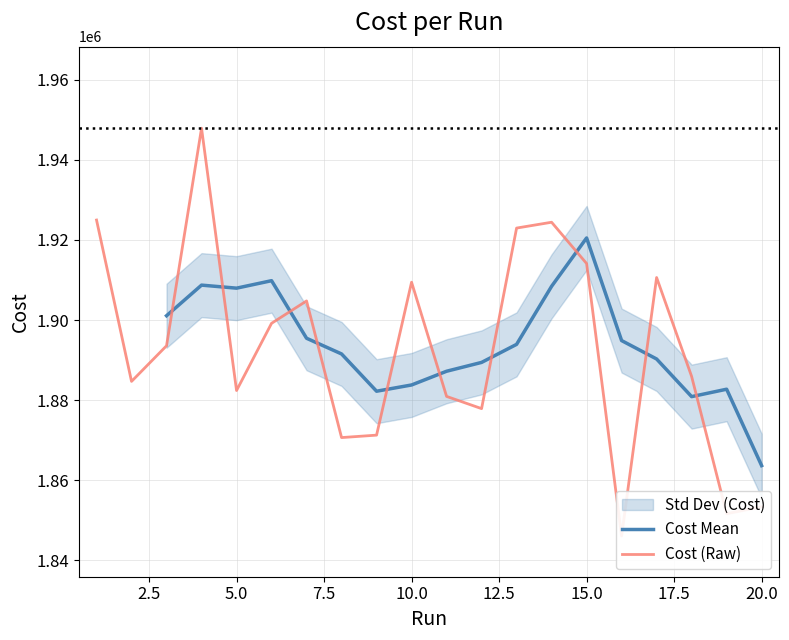

Read the value at 17.

1910607.0